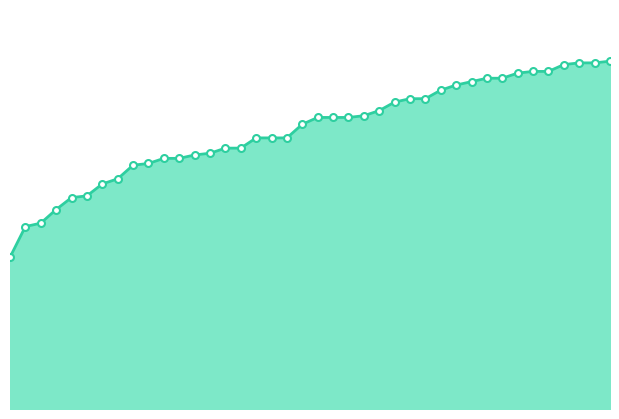

Where is the data nearest to the value 146?

10